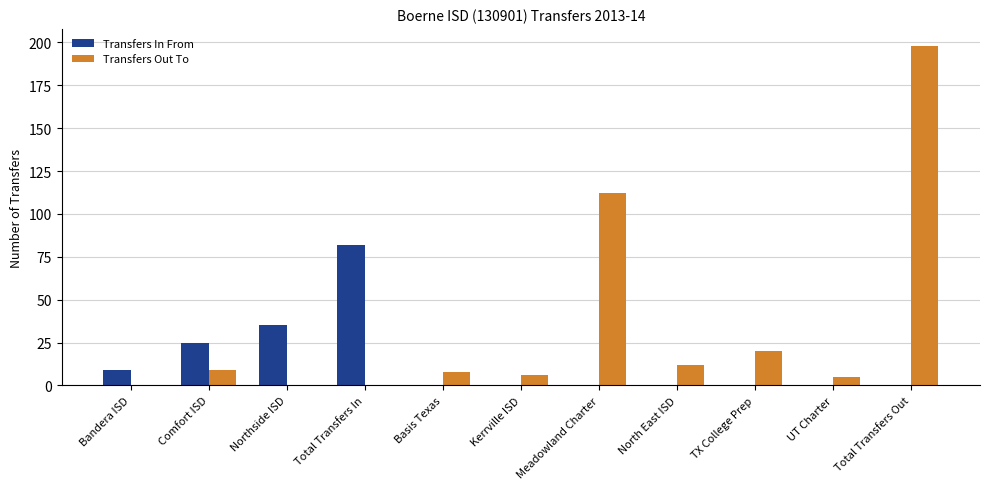

At which label does Transfers In From reach its peak?

Total Transfers In